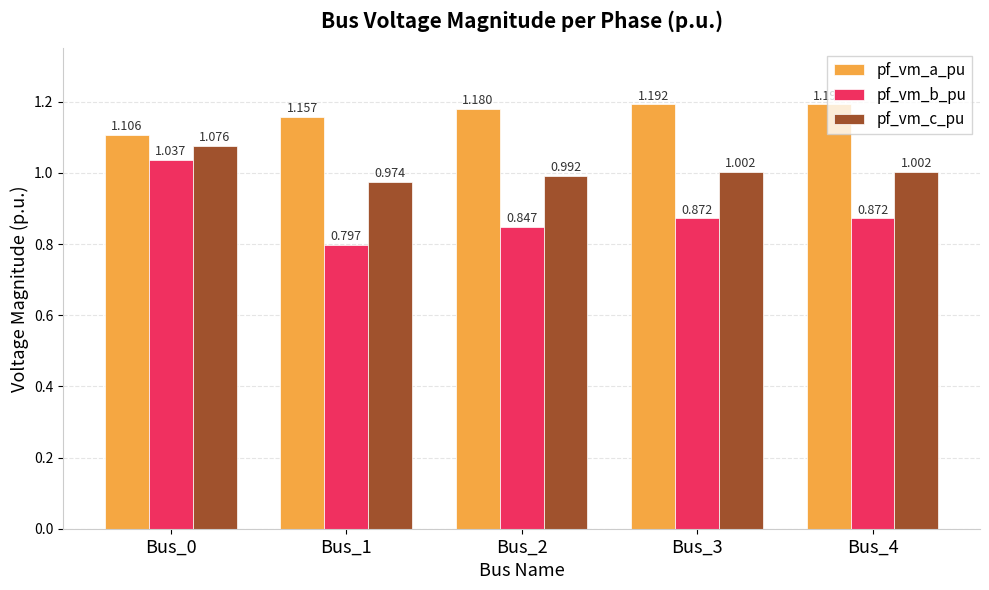

Which series has the largest total across all categories?

pf_vm_a_pu